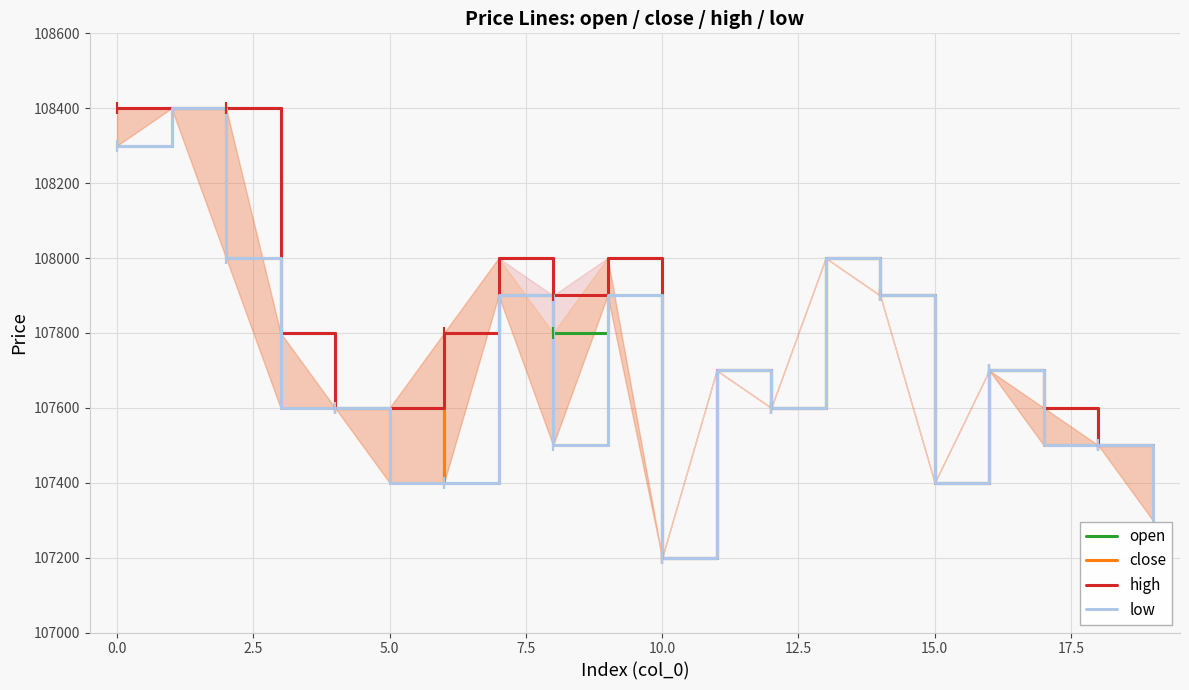

Which series has the largest total across all categories?

high